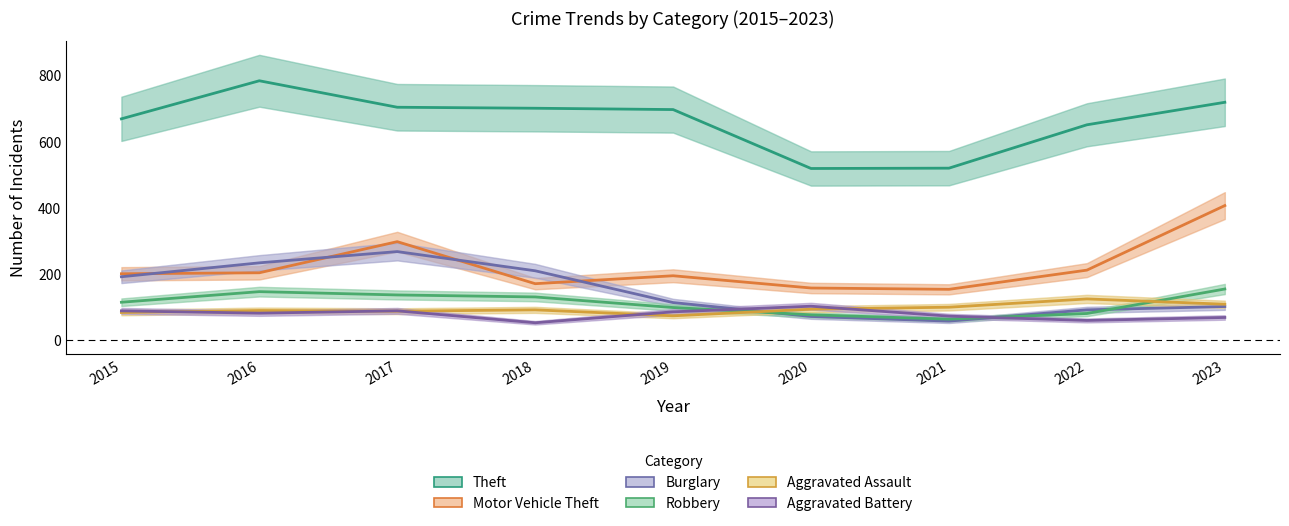

The value of Aggravated Assault at 2018 is 91. True or false?

True